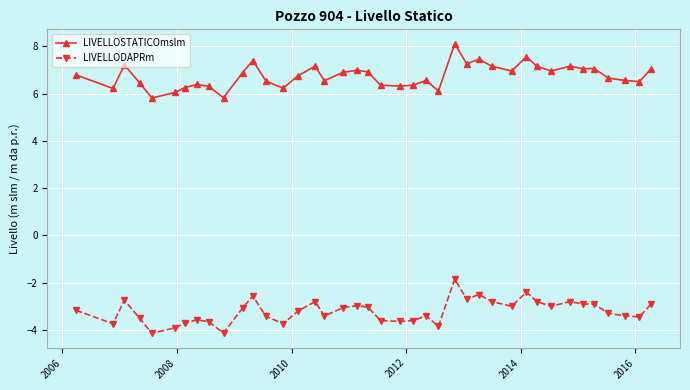

True or false: LIVELLODAPRm has more than 0 interior local peaks.

True